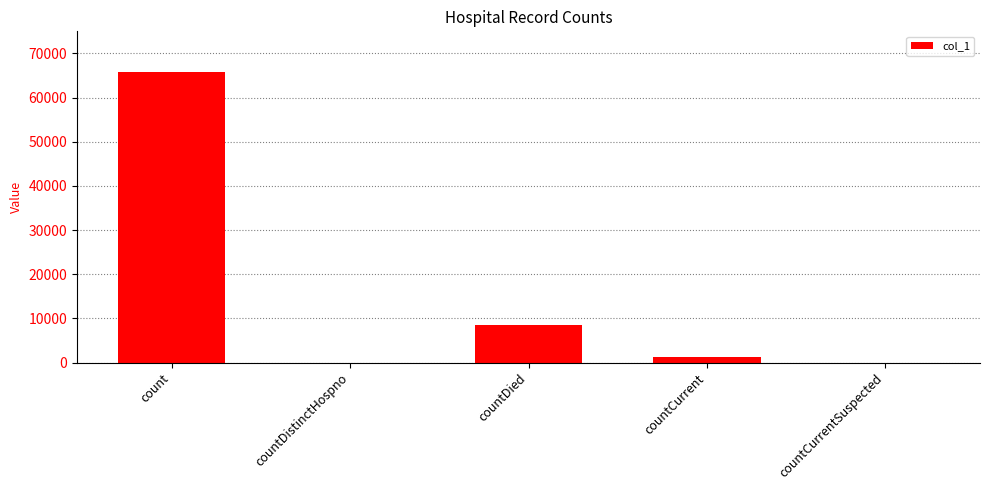

What is the average value?

15115